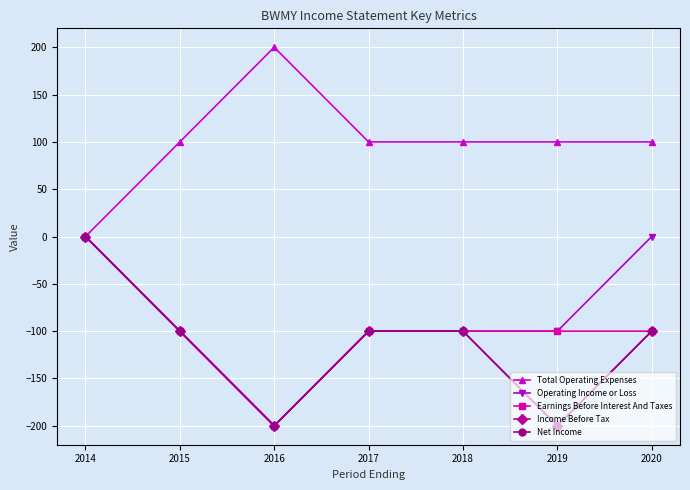

How many lines are shown in the chart?

5